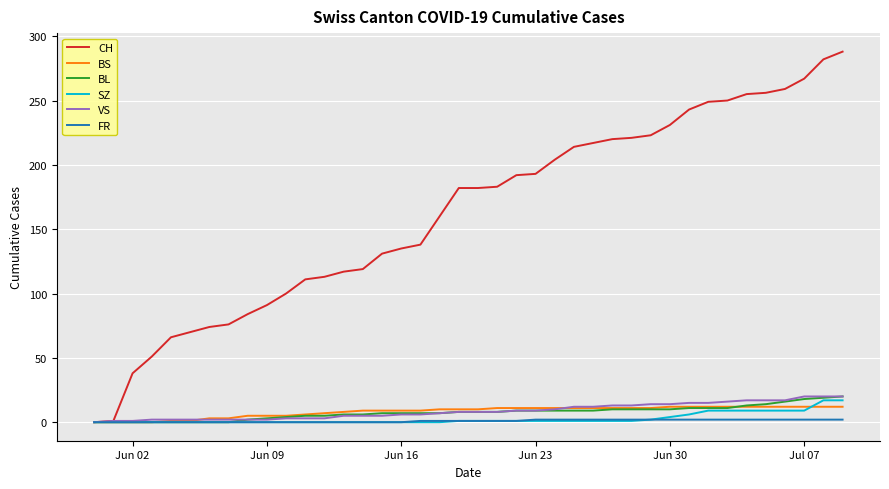

Which series has the largest total across all categories?

CH